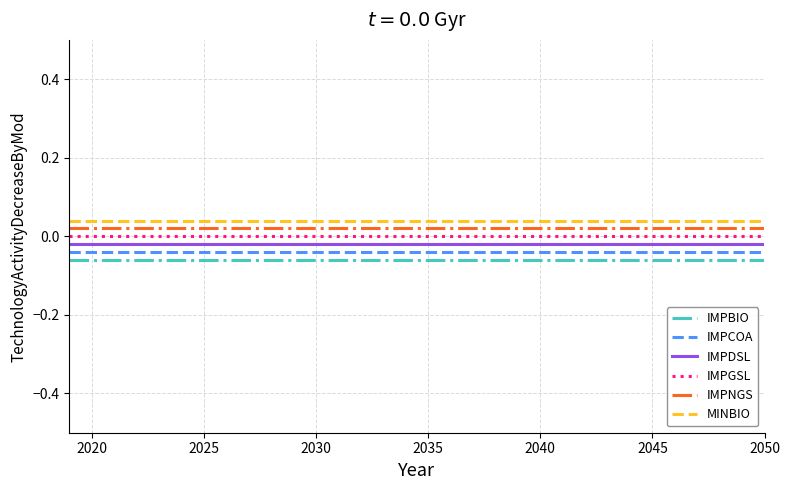

True or false: IMPCOA and IMPDSL cross at least once.

False